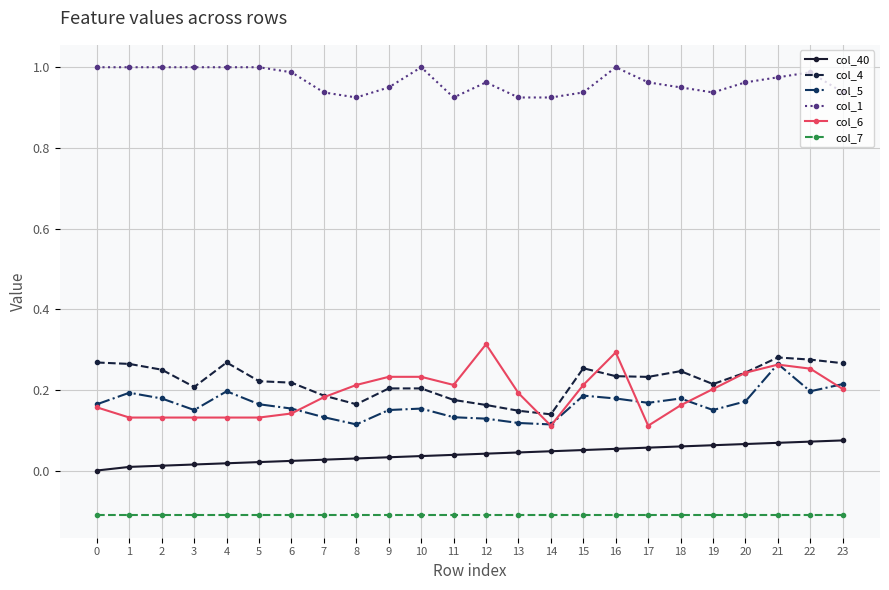

What is the value of the col_7 point at the 4th from the left?

-0.1